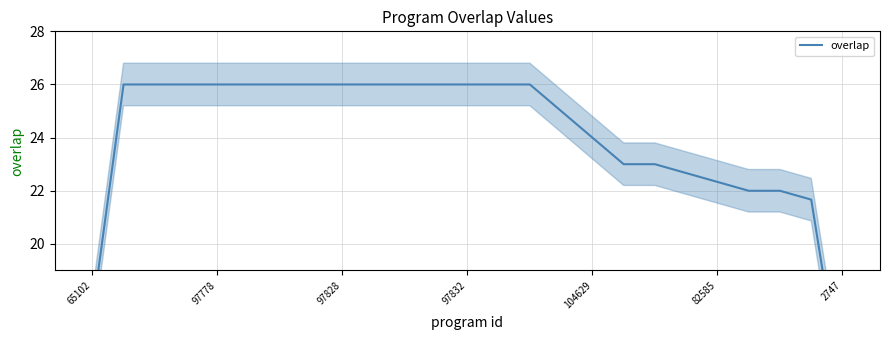

What is the greatest value displayed?

26.0